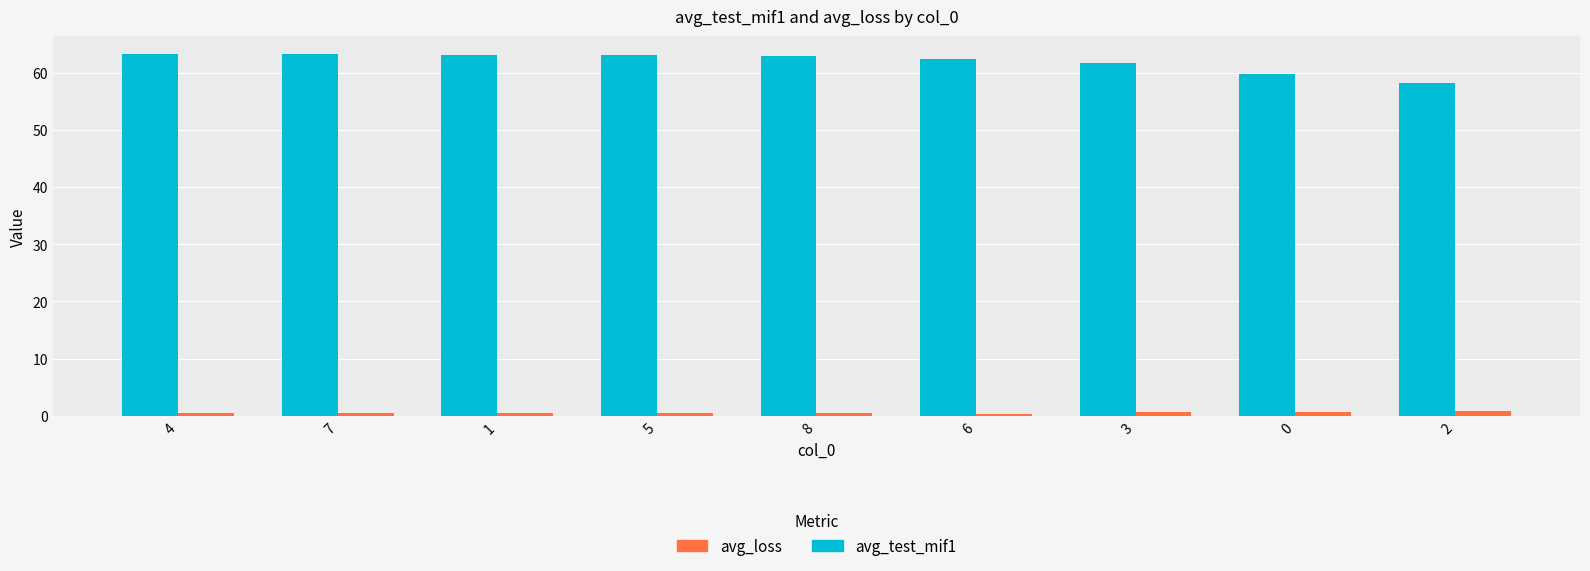

Which series has the largest range (max minus min)?

avg_test_mif1